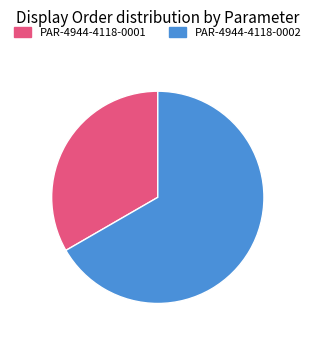

What is the ratio of the value at PAR-4944-4118-0002 to the value at PAR-4944-4118-0001?

2.0